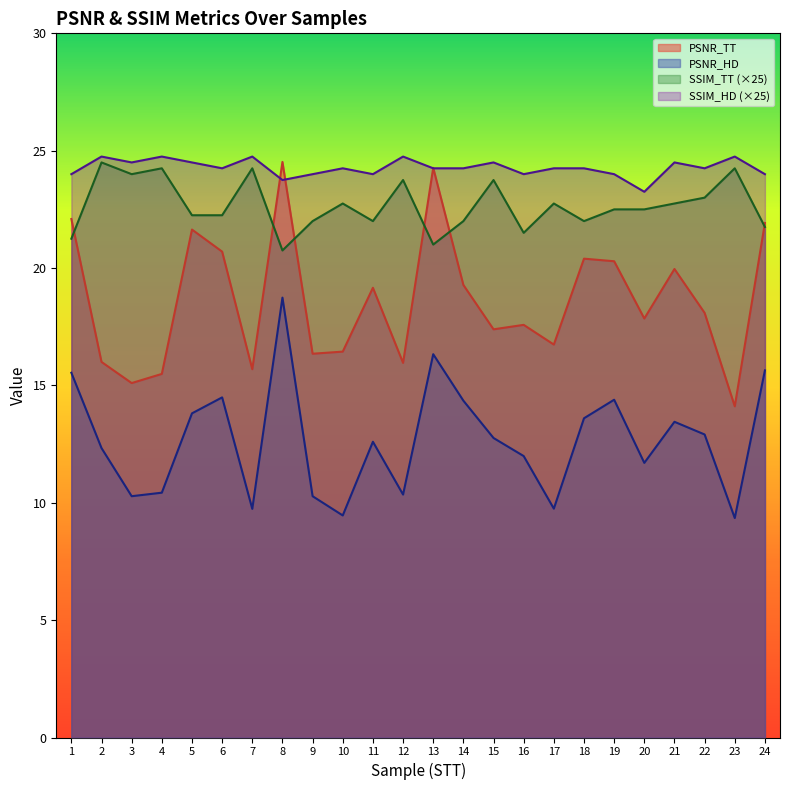

How many data points in SSIM_TT are less than 22?

5